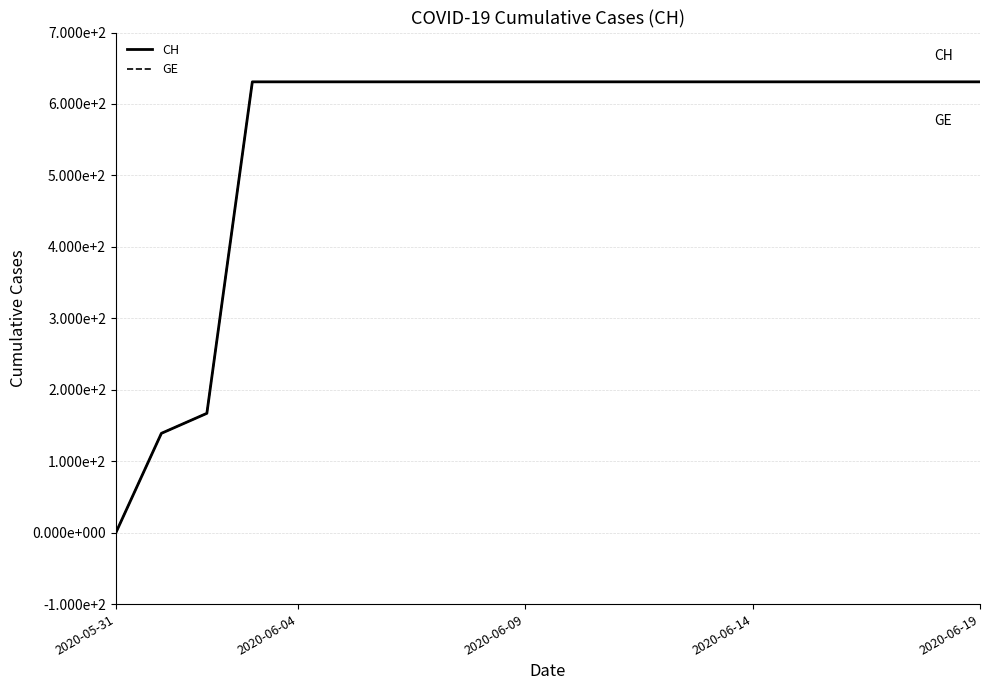

True or false: CH and GE cross at least once.

False